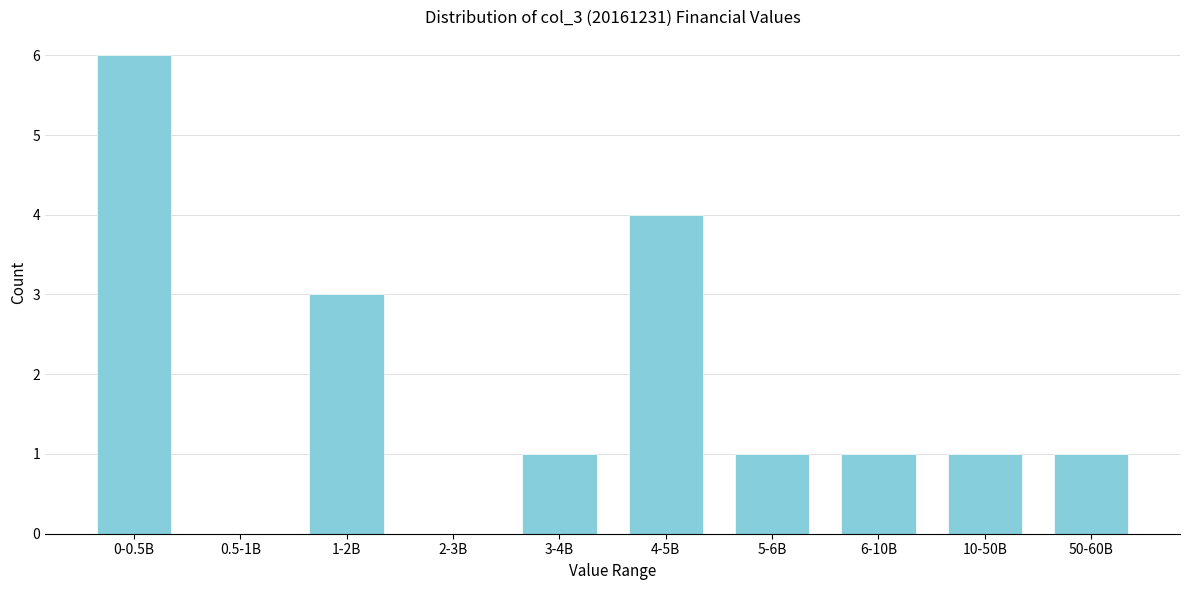

Reading left to right, list all the values displayed in this chart.

0-0.5B=6	0.5-1B=0	1-2B=3	2-3B=0	3-4B=1	4-5B=4	5-6B=1	6-10B=1	10-50B=1	50-60B=1